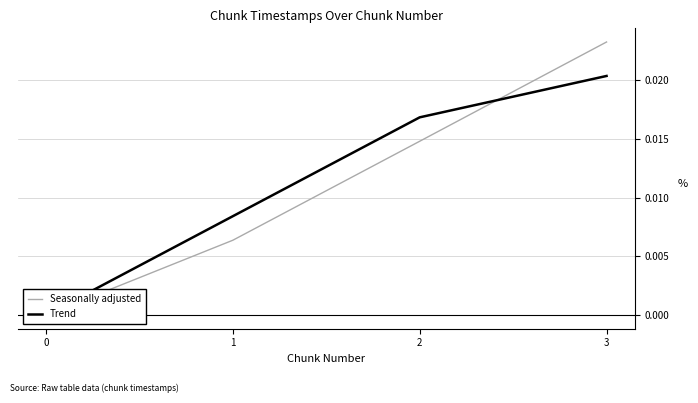

Rank the series at 1 from lowest to highest value.

Seasonally adjusted, Trend